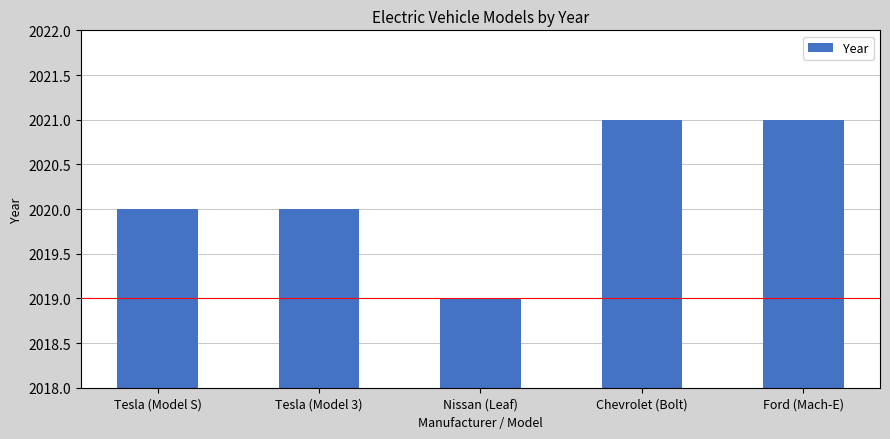

What is the label of the 4th bar from the right?

Tesla (Model 3)